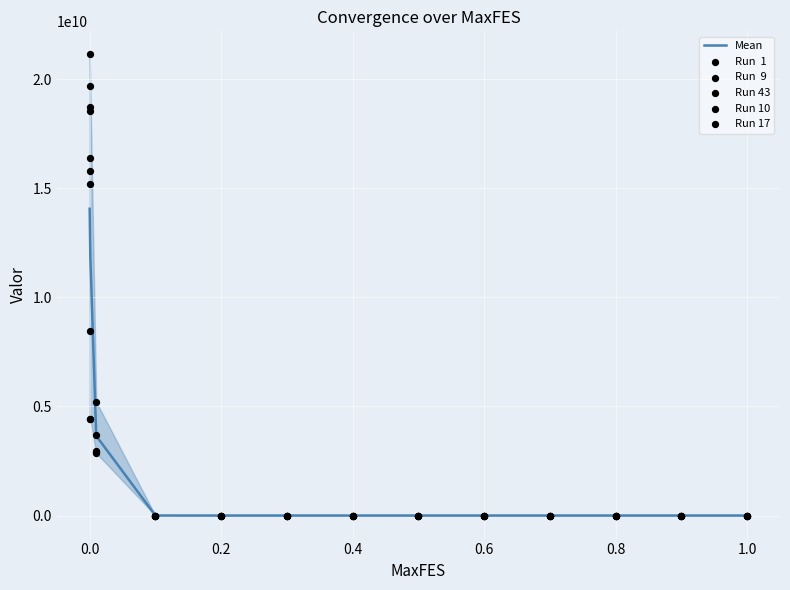

Is the value of Run  1 at 0.6 greater than the value of Mean at 0.4?

No